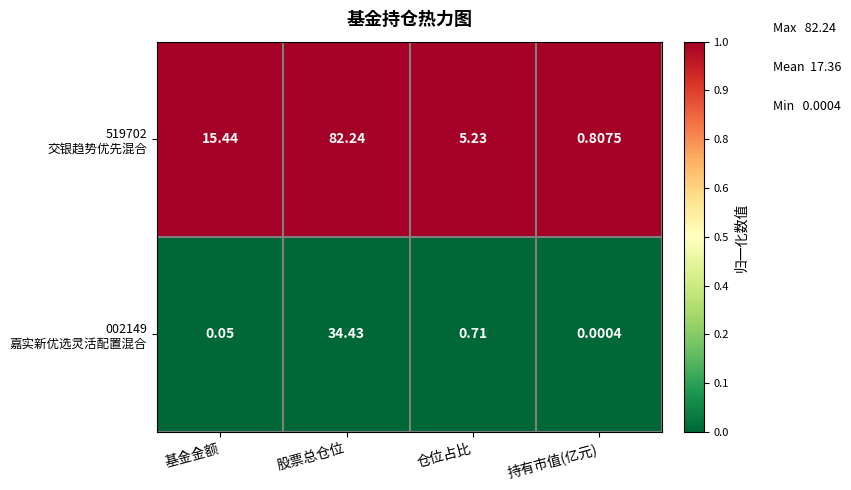

At which category does the chart reach its peak across all series?

股票总仓位